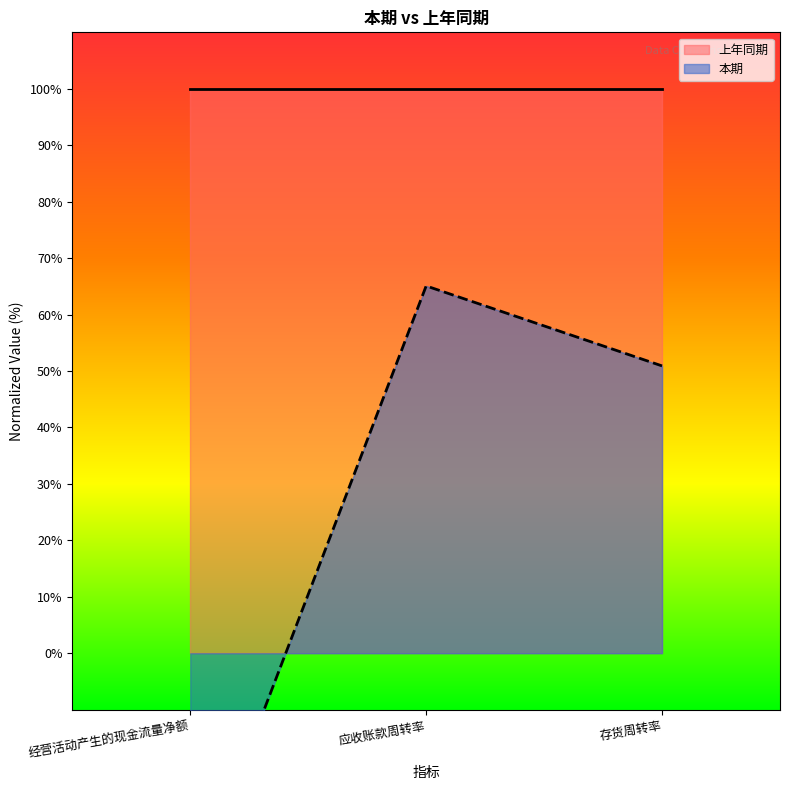

What is the value of the 1st point from the left?

-44.2